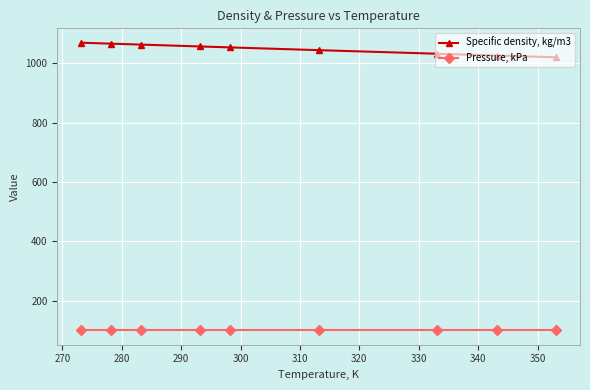

What is the maximum value for Pressure, kPa?

101.3